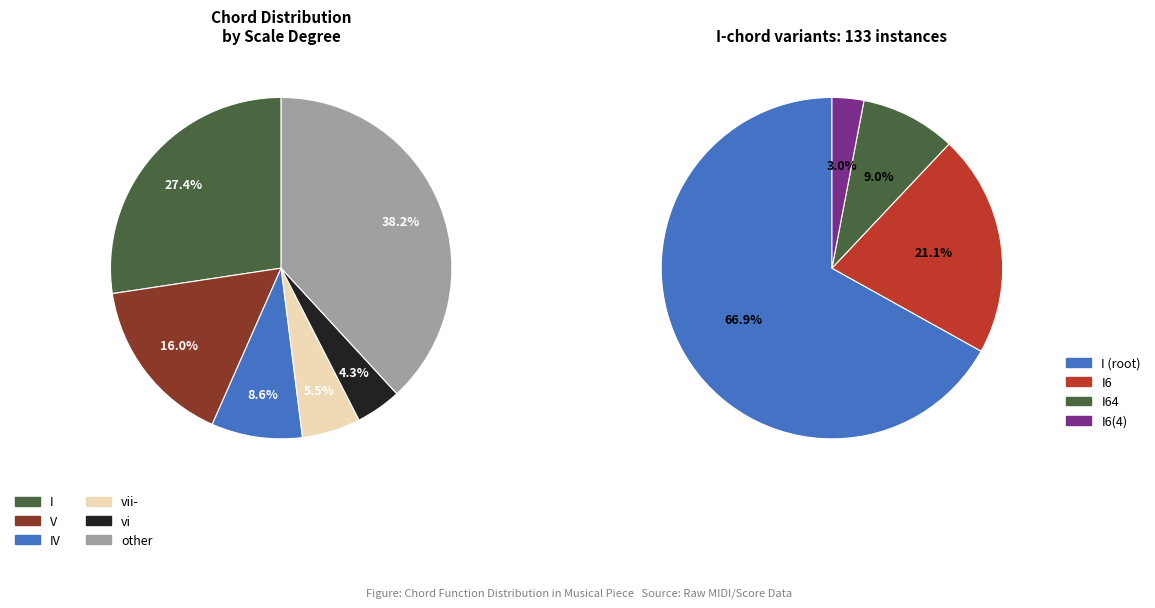

Does V account for over 50% of the chart?

No